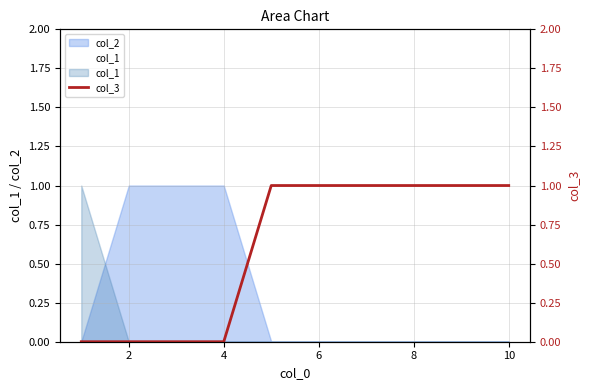

How many positive values does the col_3 series have?

6